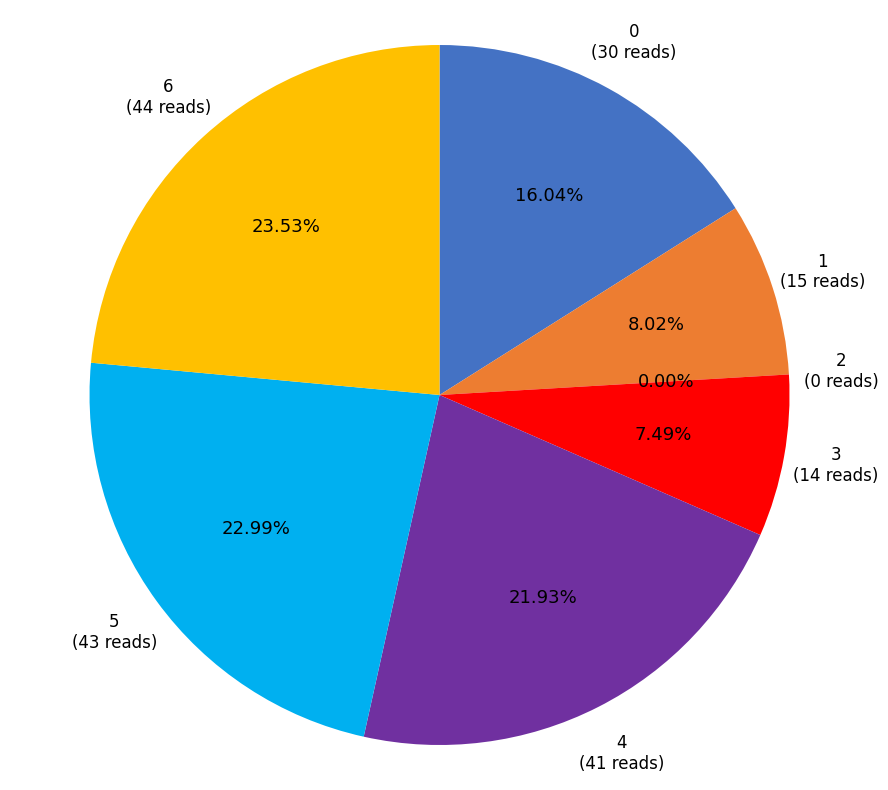

Is the sum of 1 and 6 greater than half?

No